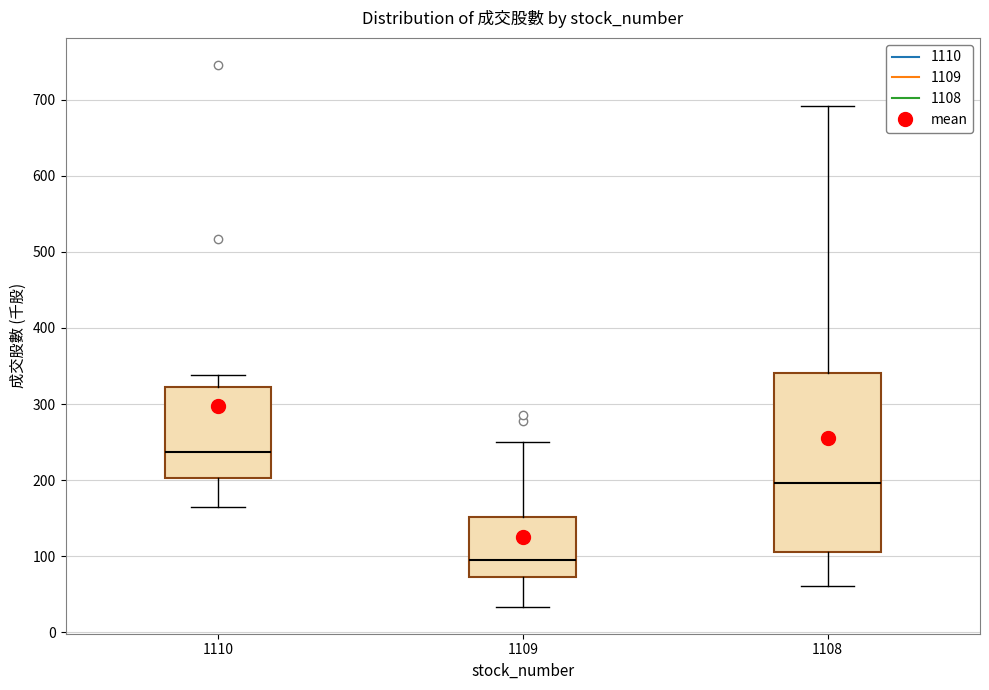

Which box is the tallest, from its lower edge to its upper edge?

1108